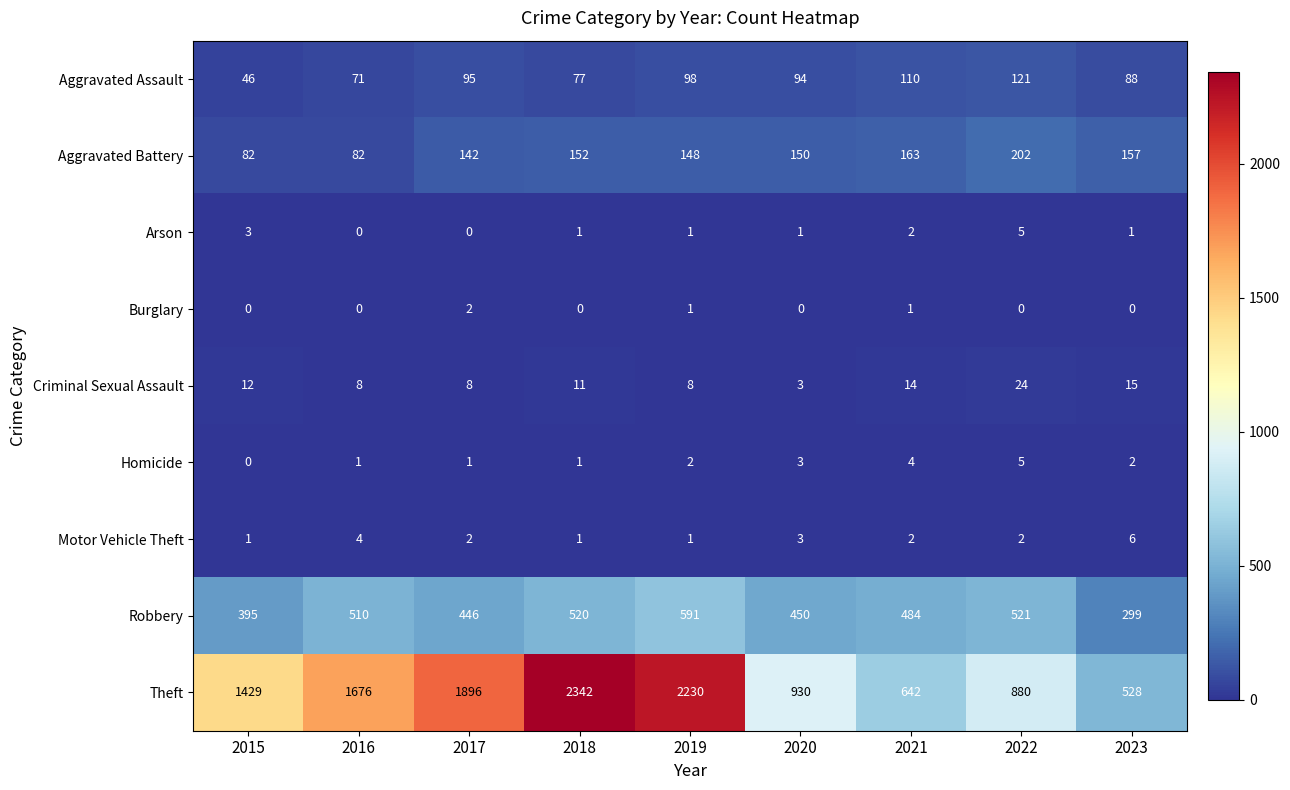

How many data points does each series have?

9